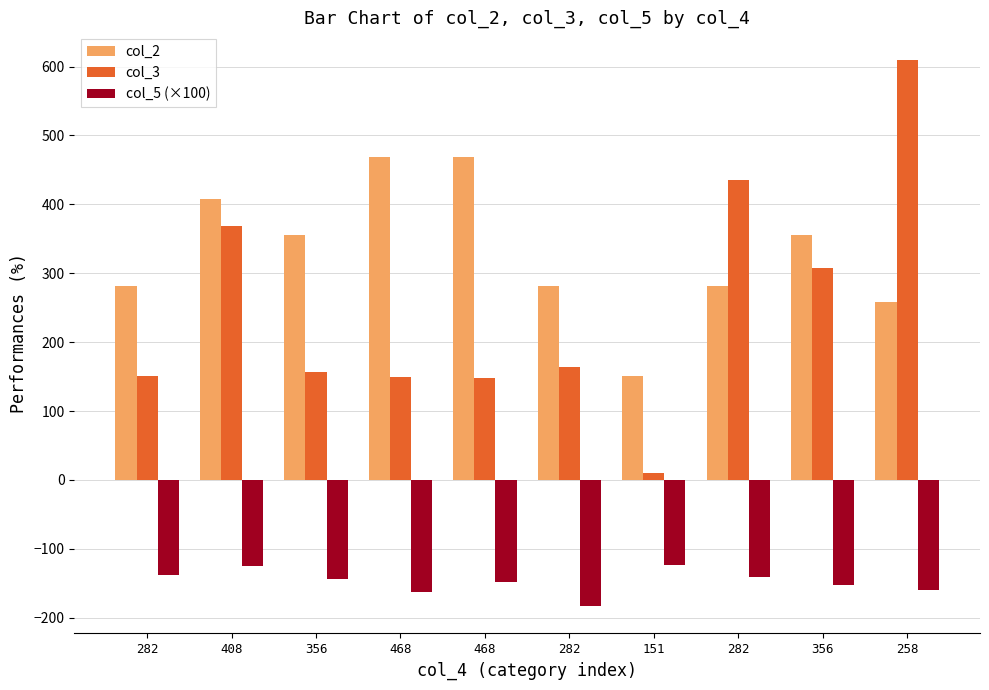

Is it true that col_2 equals 94.4 at 258?

False